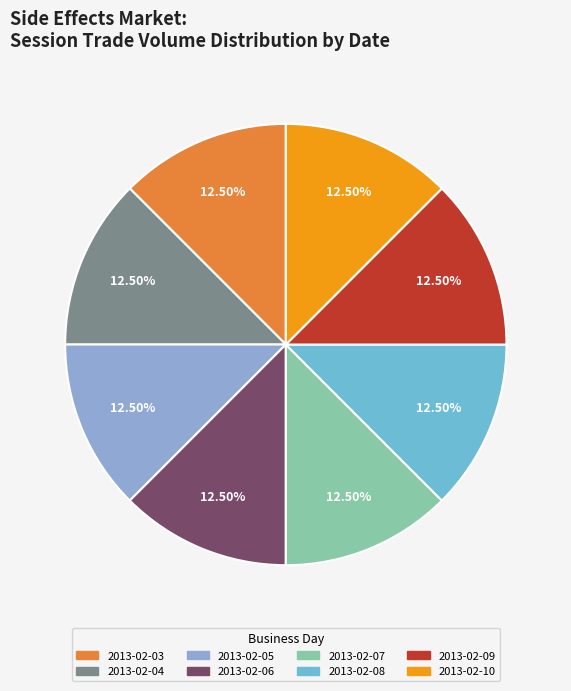

Count the number of slices in the pie.

8